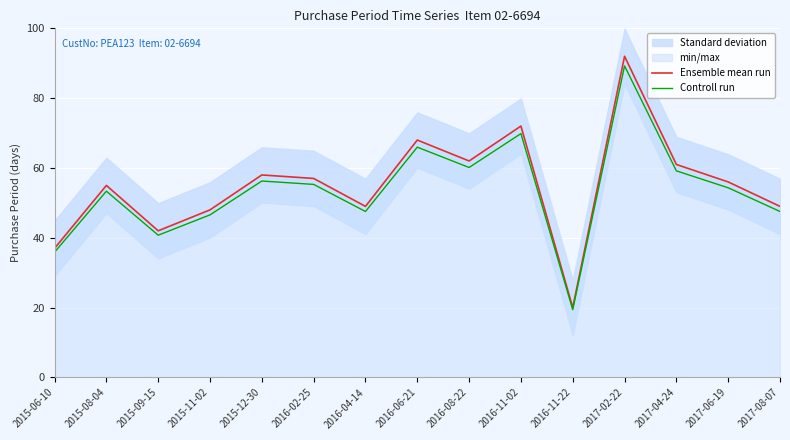

Reading right to left, extract all data points from this chart.

Ensemble mean run: 2017-08-07=49.0	2017-06-19=56.0	2017-04-24=61.0	2017-02-22=92.0	2016-11-22=20.0	2016-11-02=72.0	2016-08-22=62.0	2016-06-21=68.0	2016-04-14=49.0	2016-02-25=57.0	2015-12-30=58.0	2015-11-02=48.0	2015-09-15=42.0	2015-08-04=55.0	2015-06-10=37.0
Controll run: 2017-08-07=47.5	2017-06-19=54.3	2017-04-24=59.2	2017-02-22=89.2	2016-11-22=19.4	2016-11-02=69.8	2016-08-22=60.1	2016-06-21=66.0	2016-04-14=47.5	2016-02-25=55.3	2015-12-30=56.3	2015-11-02=46.6	2015-09-15=40.7	2015-08-04=53.4	2015-06-10=35.9